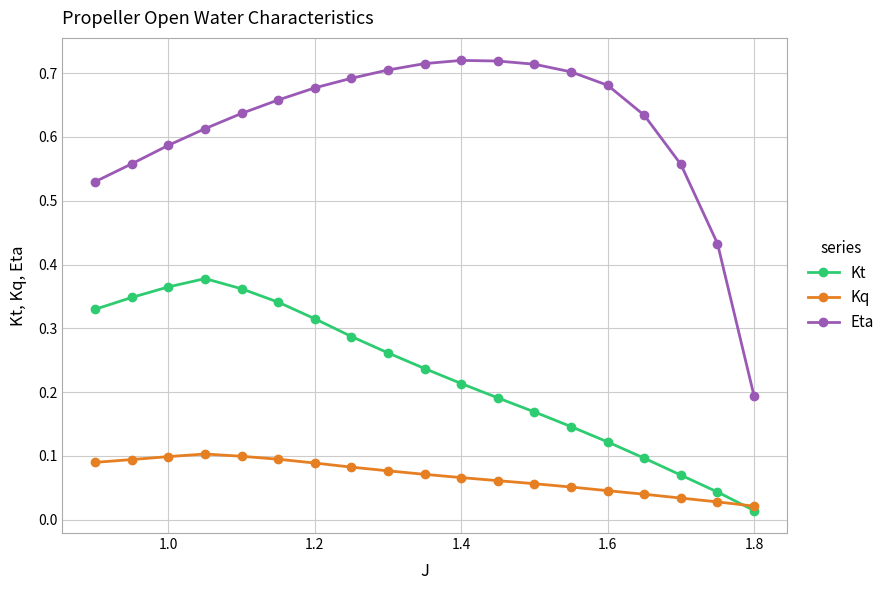

Which series has the largest total across all categories?

Eta